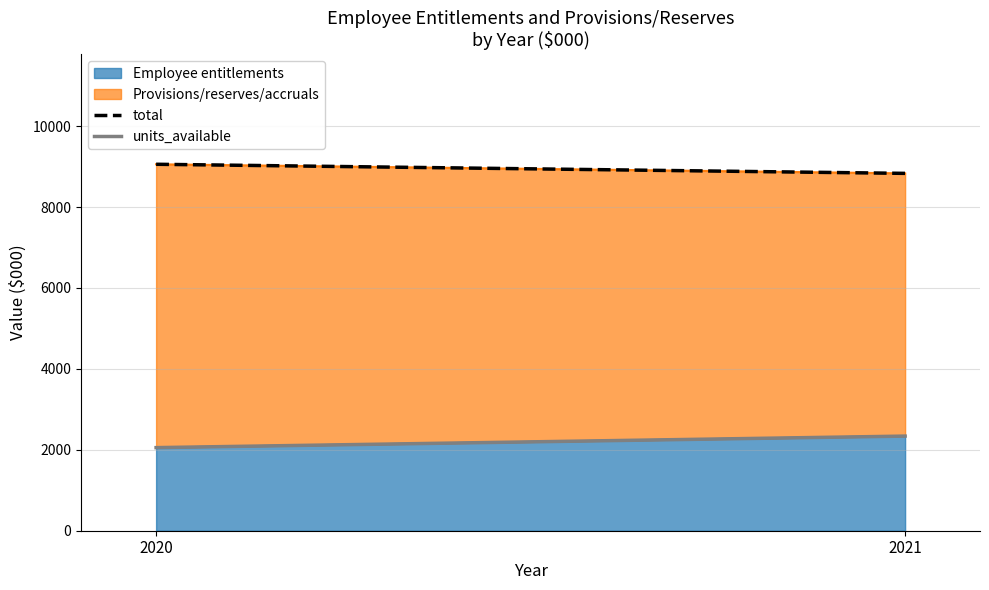

The value of total at 2021 is 14482. True or false?

False